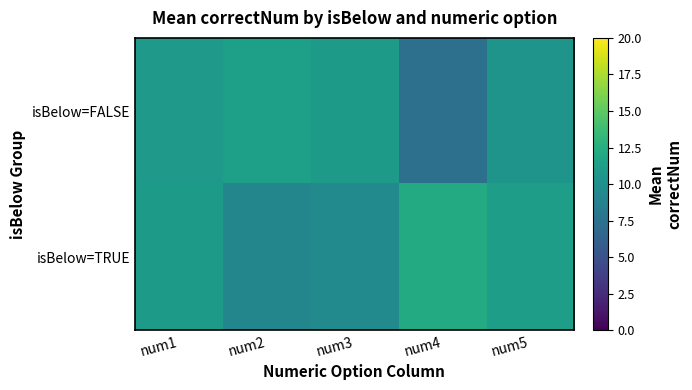

List the series in order of their peak value, lowest first.

isBelow=FALSE, isBelow=TRUE